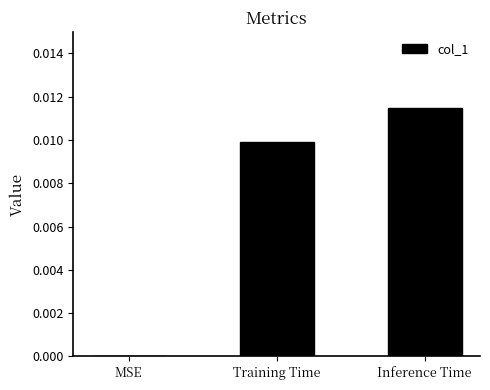

How many values exceed 0?

2